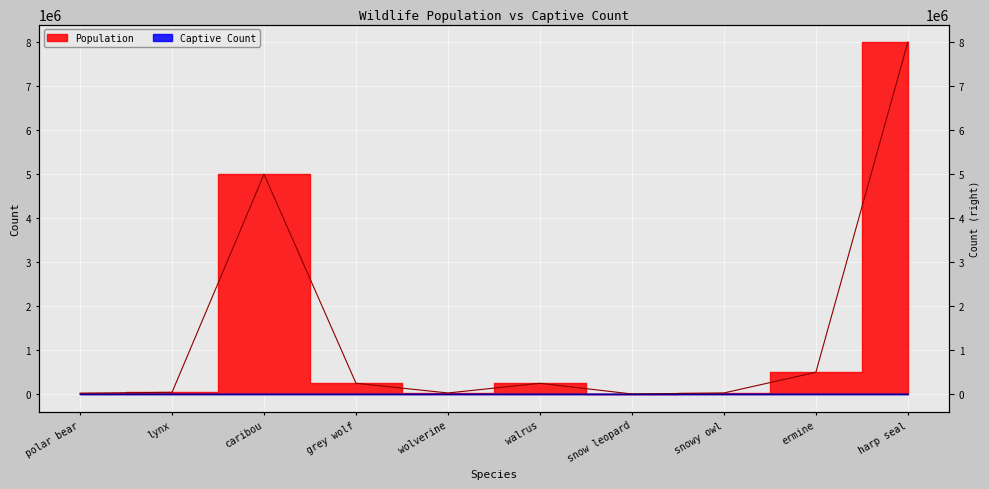

Is the value of Population at snowy owl greater than the value of Captive Count at snow leopard?

Yes